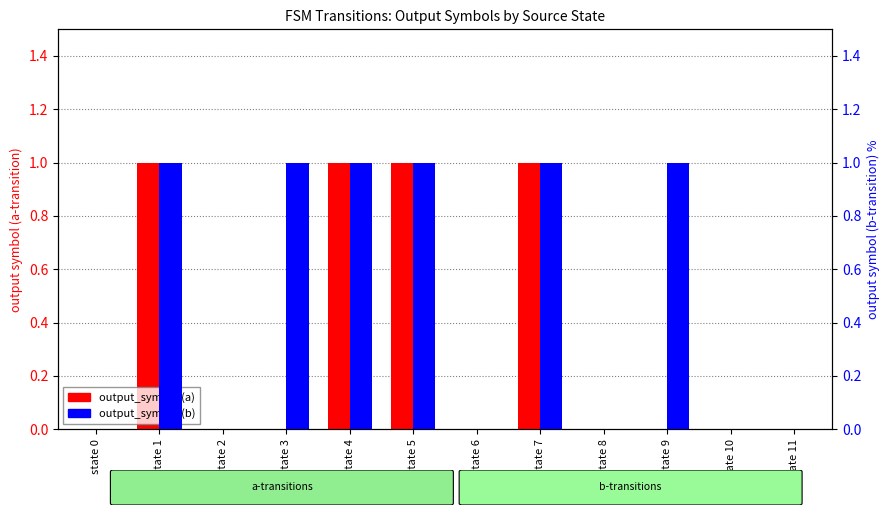

Which has a higher value, state 6 or state 1?

state 1